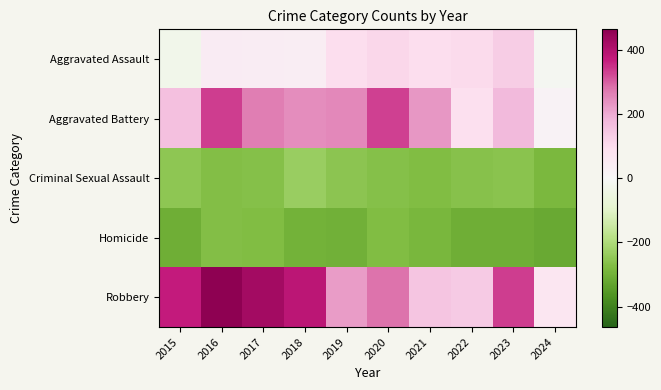

What is the total value across all series at 2018?

134.3